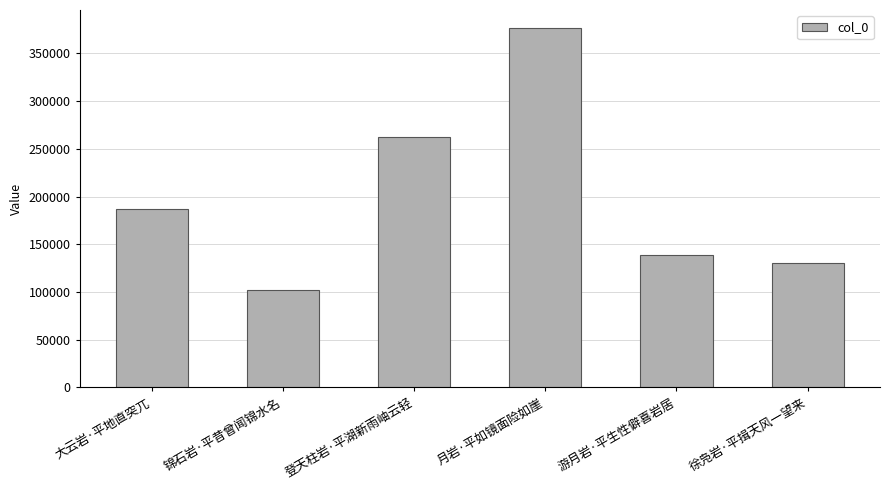

The value at 登天柱岩·平湖新雨岫云轻 is 262920. True or false?

True